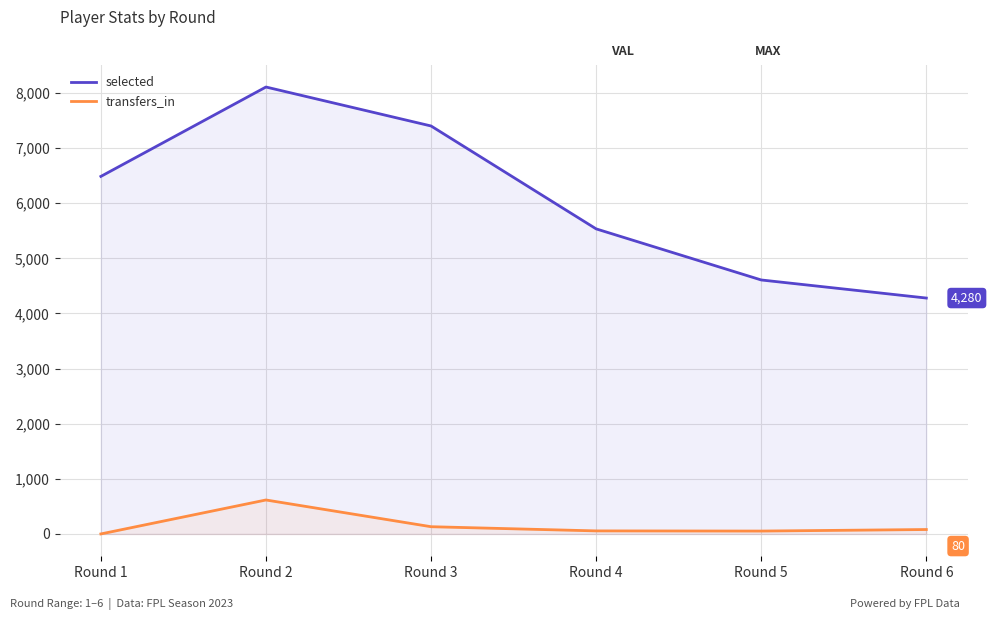

True or false: selected and transfers_in intersect in this chart.

False